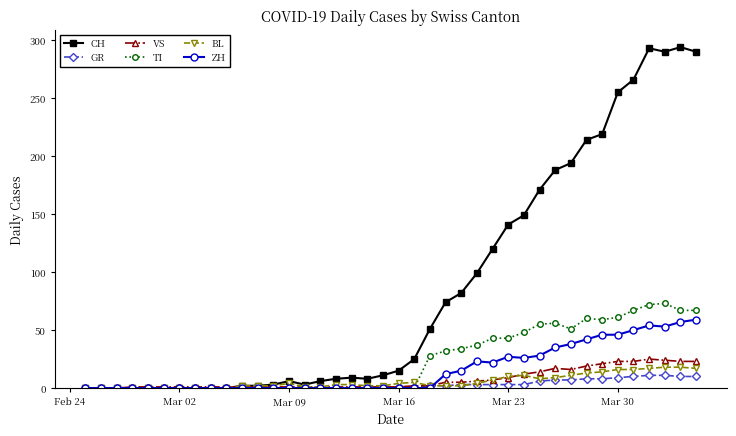

Which series has the widest spread of values?

CH